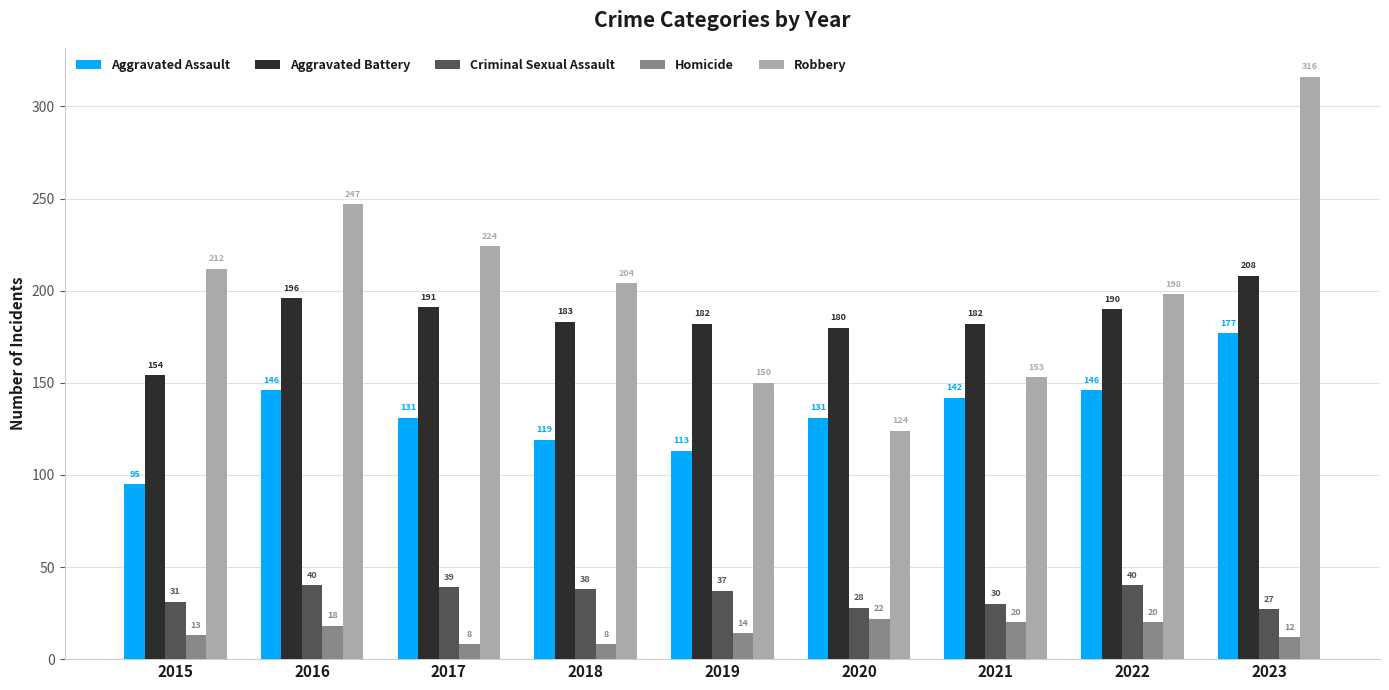

What is the spread (max minus min) of values at 2016?

229